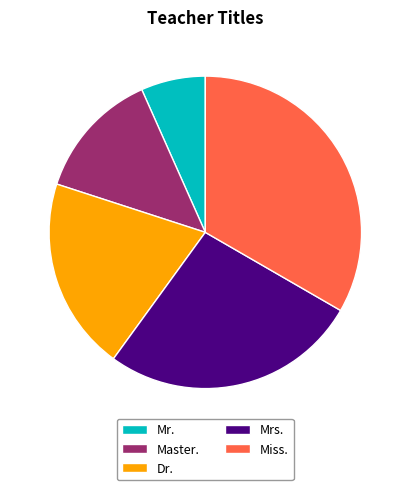

What is the ratio of the value at Miss. to the value at Master.?

2.5